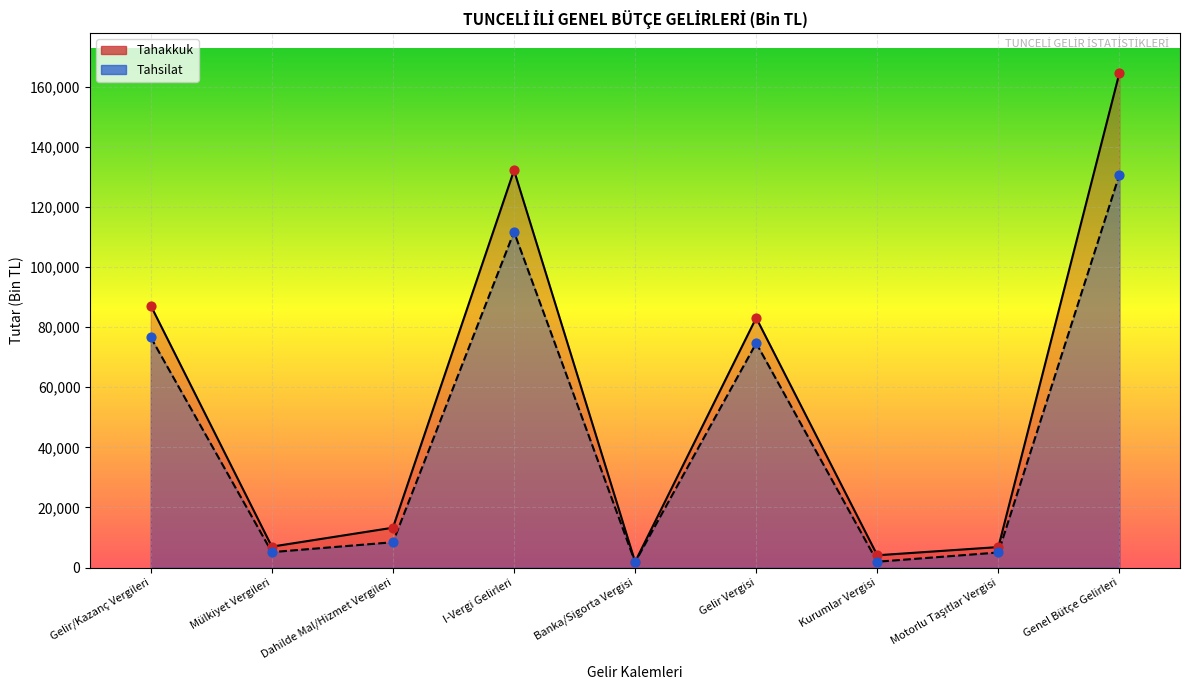

Which series has the largest total across all categories?

Tahakkuk